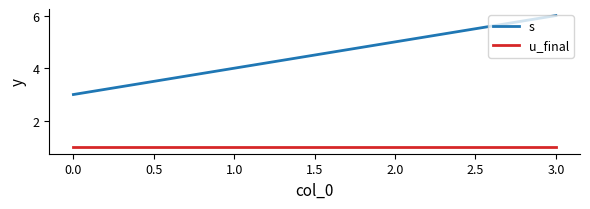

How many categories are shown in the chart?

4